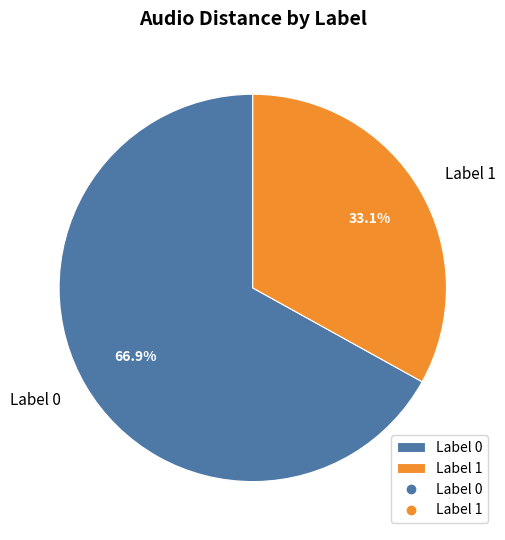

Which has a higher value, Label 1 or Label 0?

Label 0